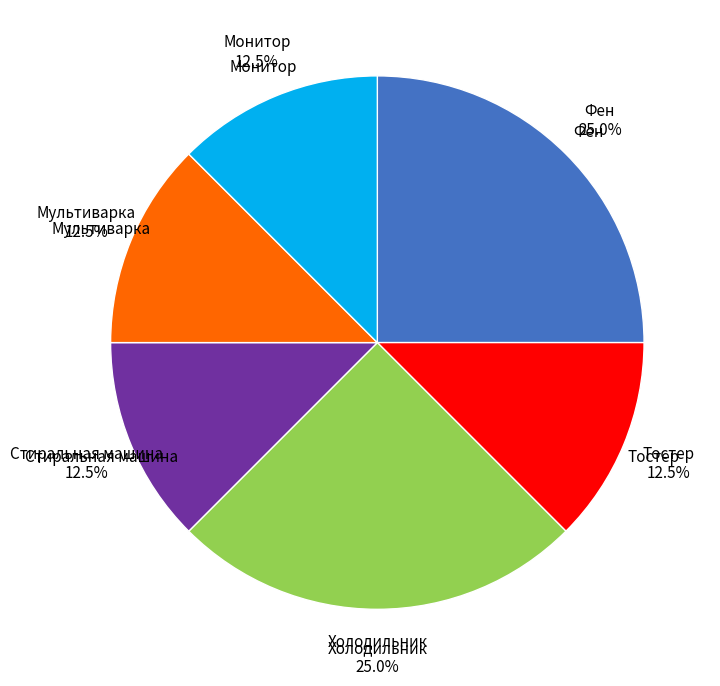

Is there any slice that represents more than half of the pie?

No